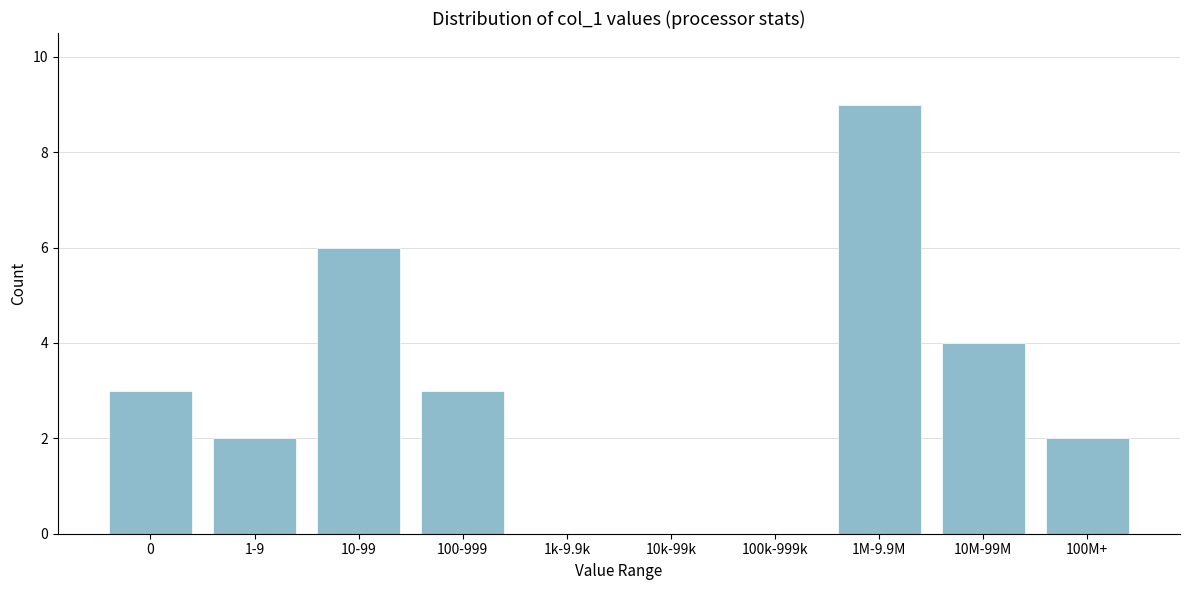

Reading left to right, extract all data points from this chart.

0=3	1-9=2	10-99=6	100-999=3	1k-9.9k=0	10k-99k=0	100k-999k=0	1M-9.9M=9	10M-99M=4	100M+=2